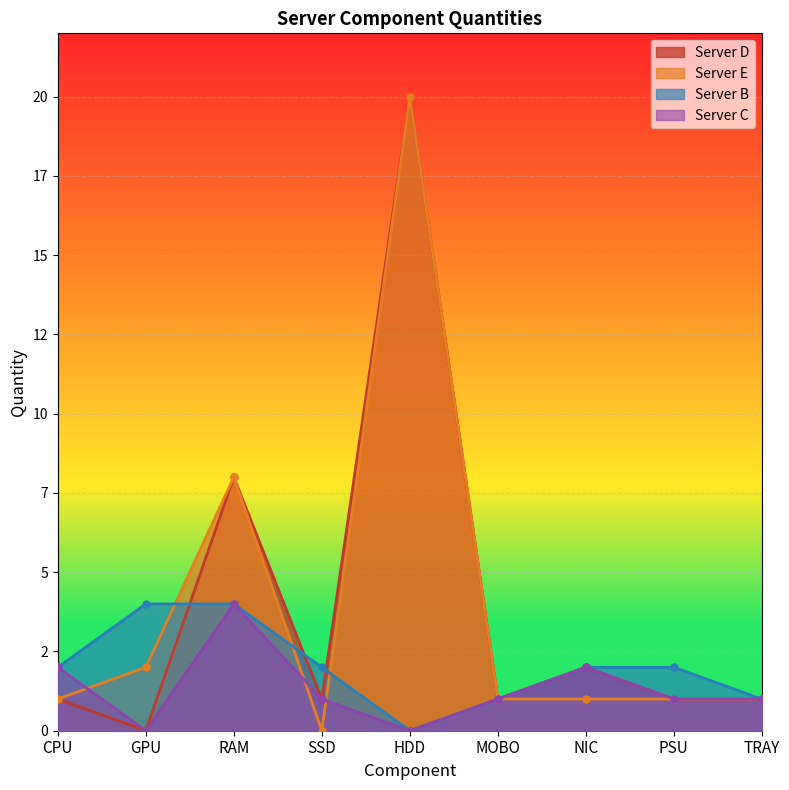

How many positive values does the Server B series have?

8